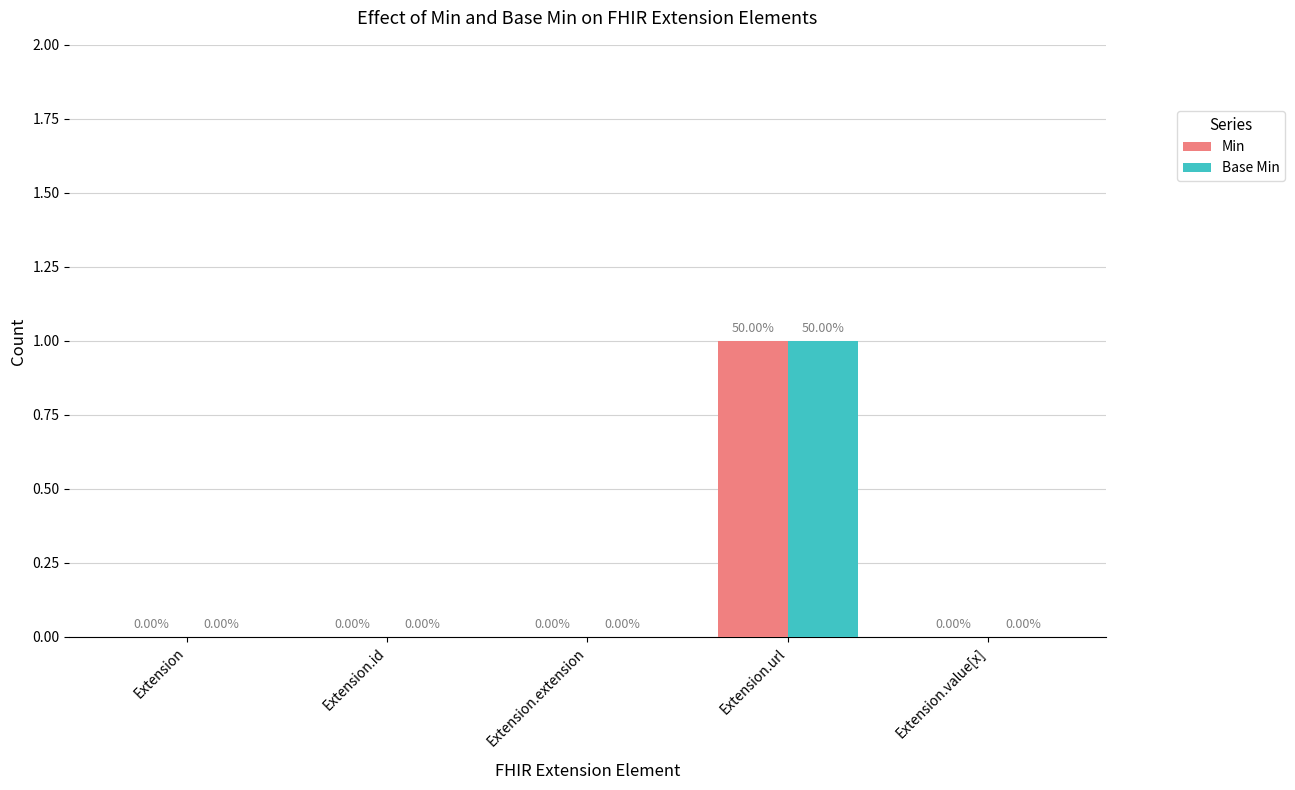

Reading right to left, transcribe all the data shown in this chart.

Min: Extension.value[x]=0	Extension.url=1	Extension.extension=0	Extension.id=0	Extension=0
Base Min: Extension.value[x]=0	Extension.url=1	Extension.extension=0	Extension.id=0	Extension=0